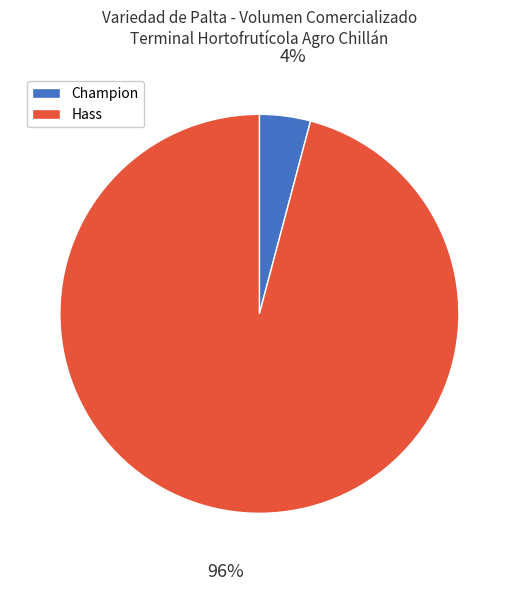

Which category has the biggest portion of the pie?

Hass